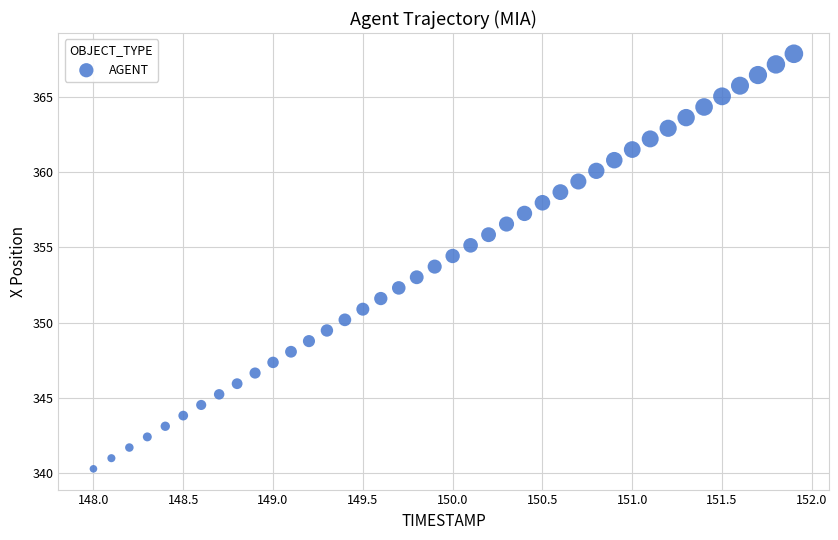

What is the range of Y values (max minus min)?

27.6